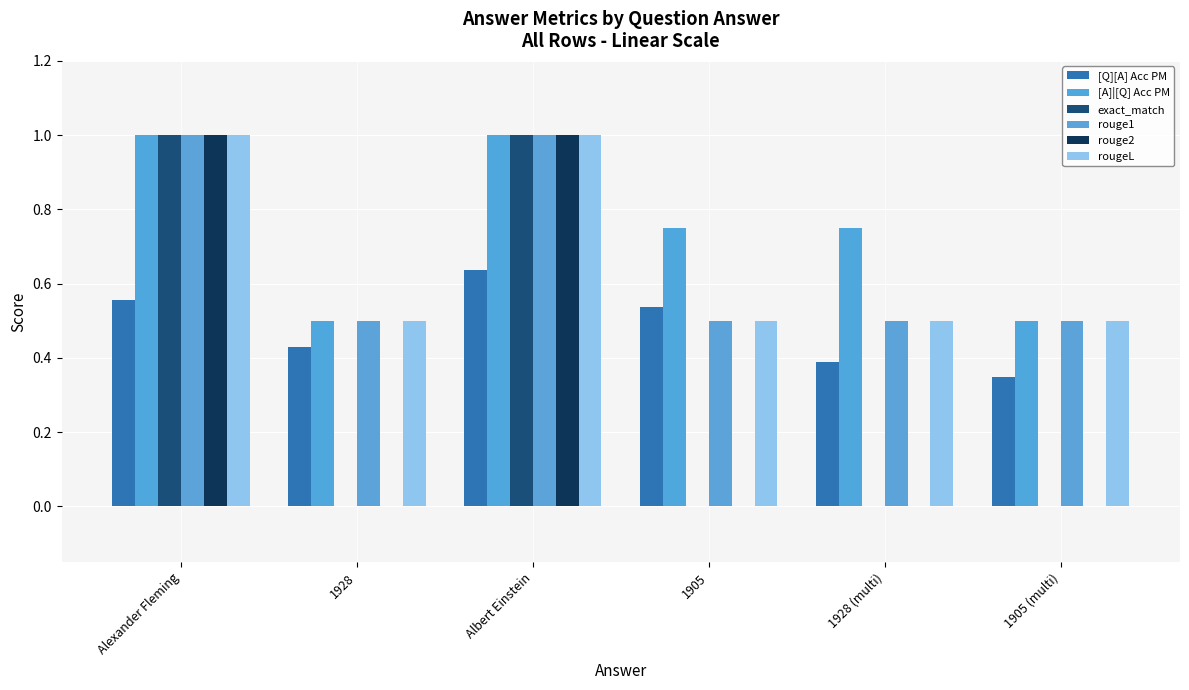

Count the exact_match values in the range 0 to 1.

6